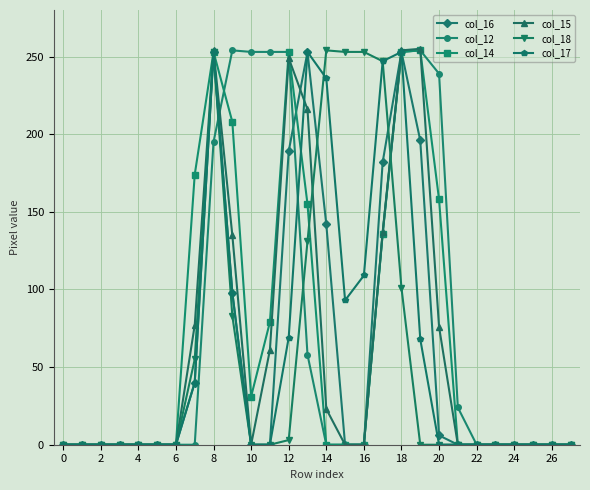

What is the maximum value for col_18?

254